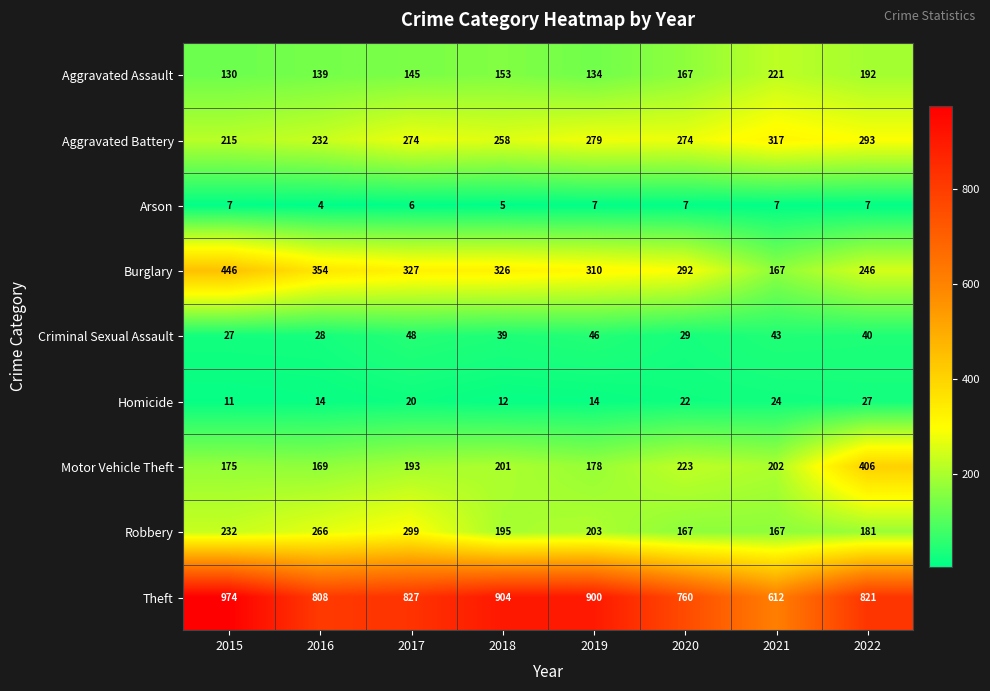

Between 2016 and 2017, which series saw the biggest shift?

Aggravated Battery